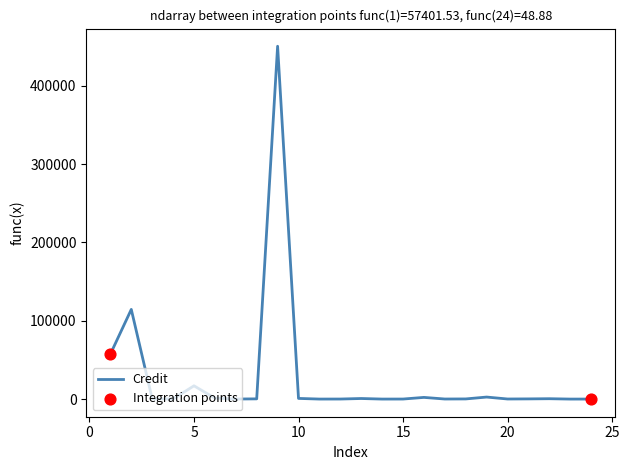

What is the greatest value displayed?

450576.7